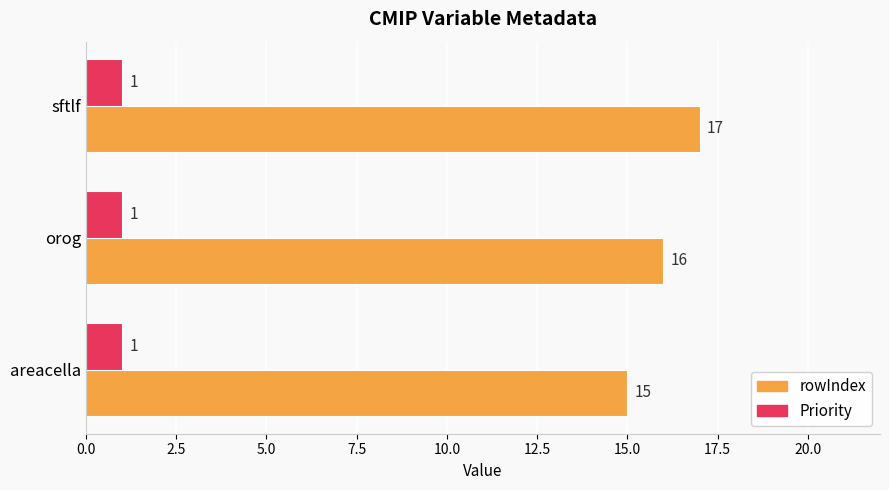

Is it true that rowIndex equals 17 at sftlf?

True